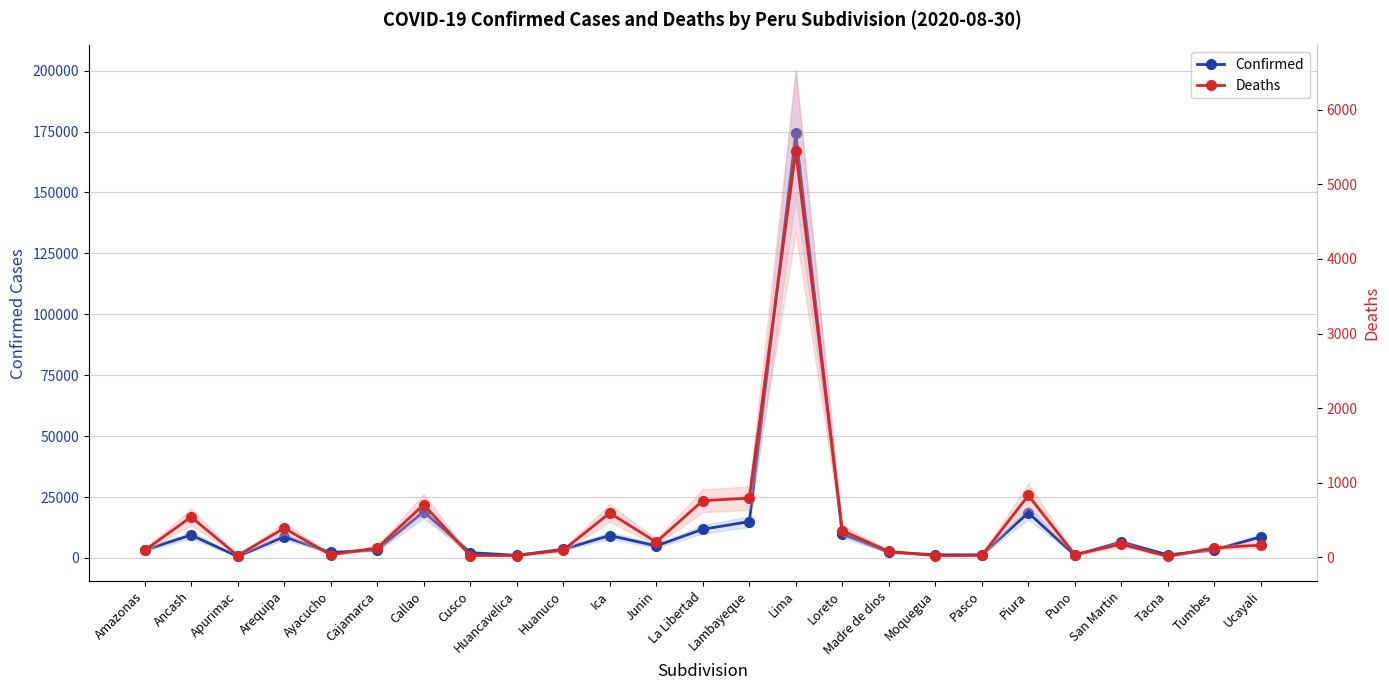

At which label does Confirmed reach its minimum?

Apurimac